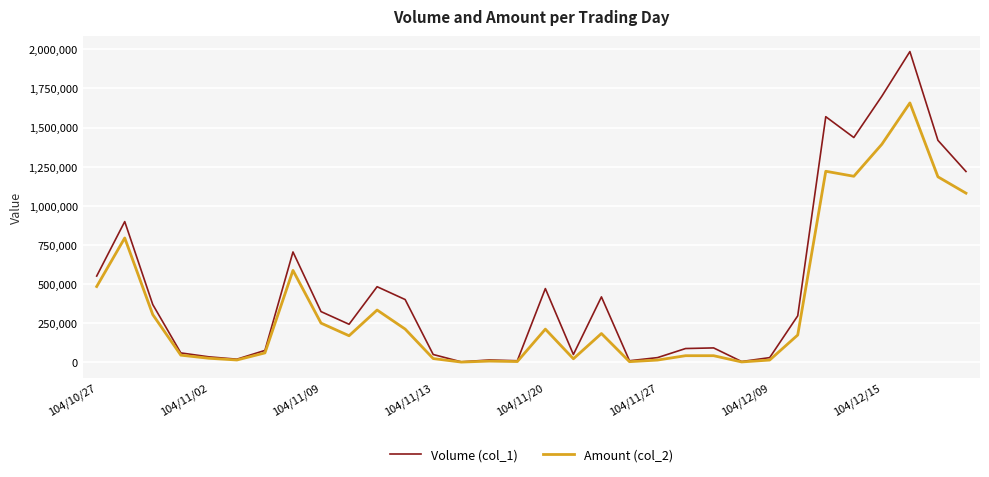

Rank the series by their maximum value, from highest to lowest.

Volume (col_1), Amount (col_2)